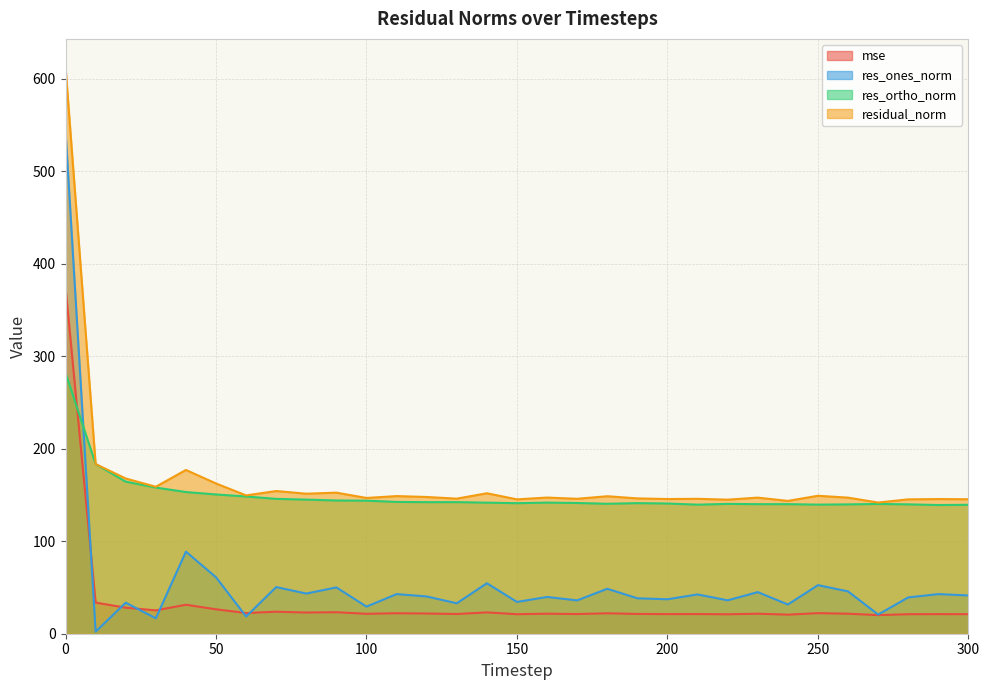

True or false: mse has more than 2 interior local peaks.

True